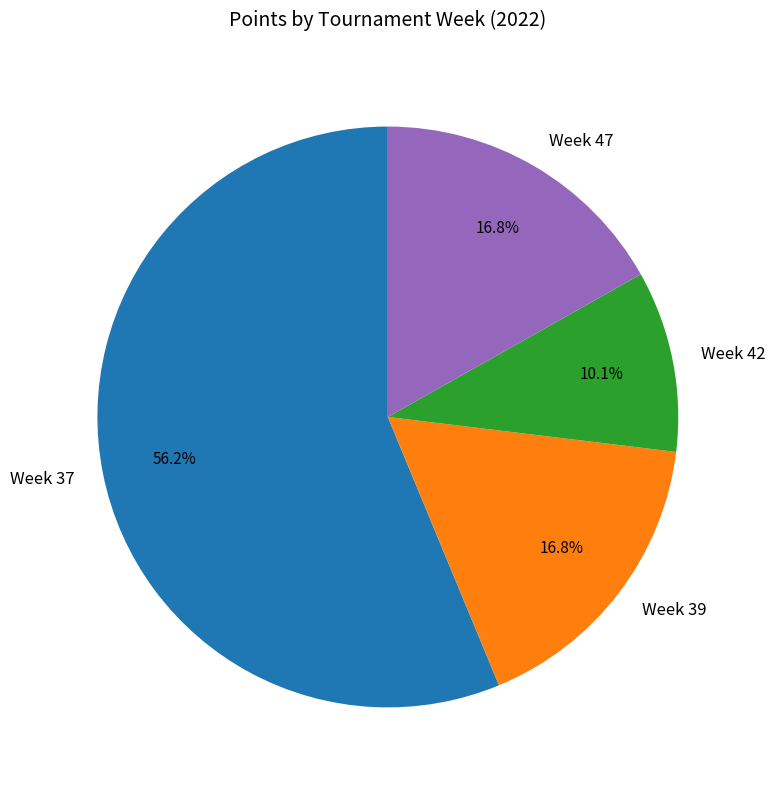

Which category has the biggest portion of the pie?

Week 37